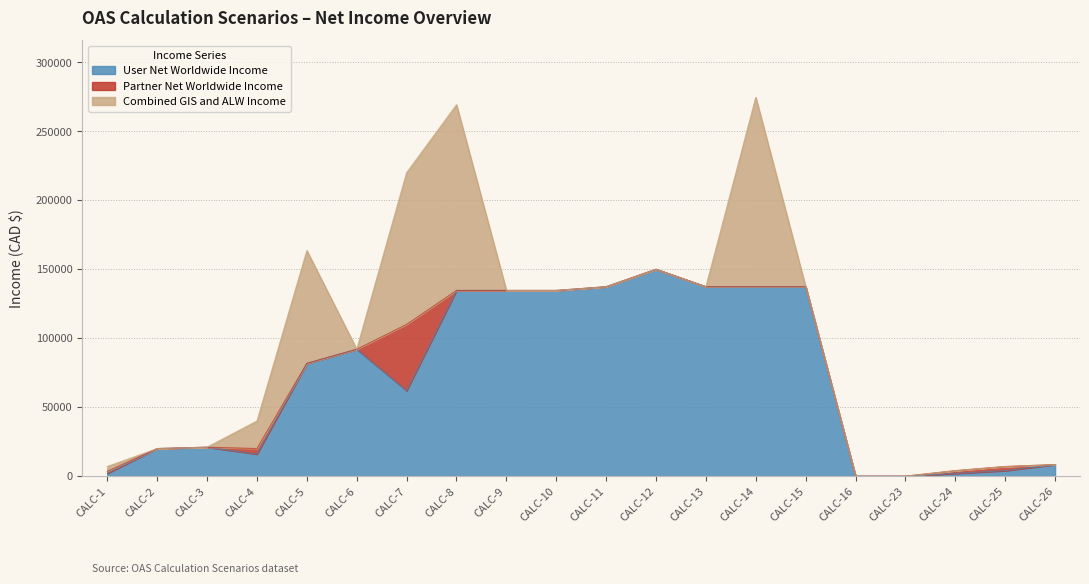

The User Net Worldwide Income series shows 0.0 at CALC-23. True or false?

True